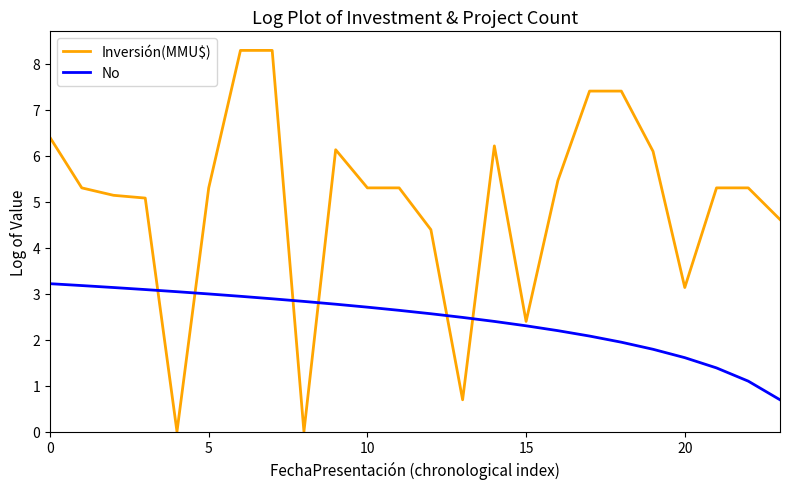

What is the sum of all Inversión(MMU$) values?

119.0